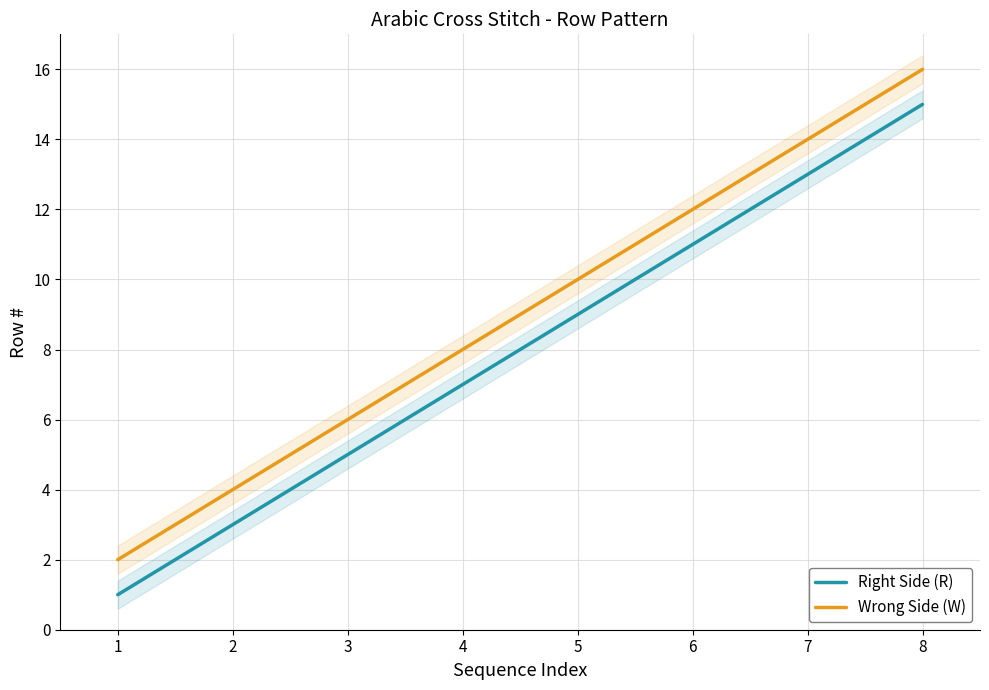

True or false: Wrong Side (W) and Right Side (R) cross at least once.

False